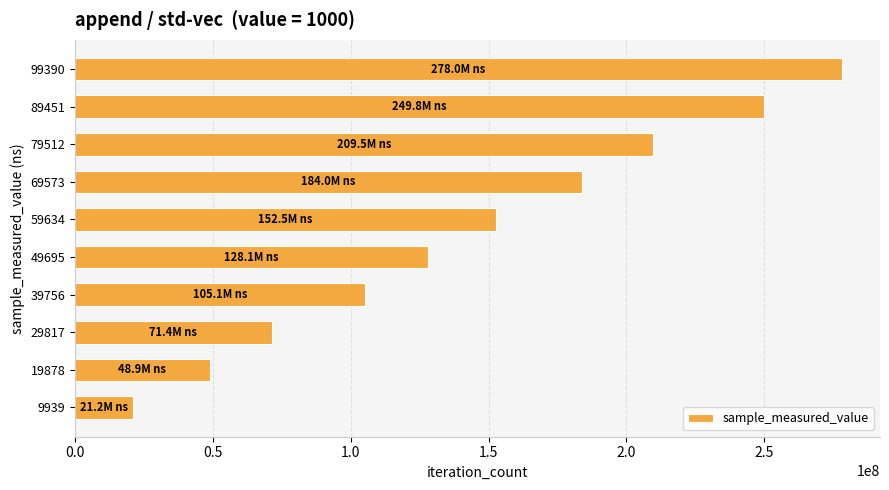

What is the average value?

144856590